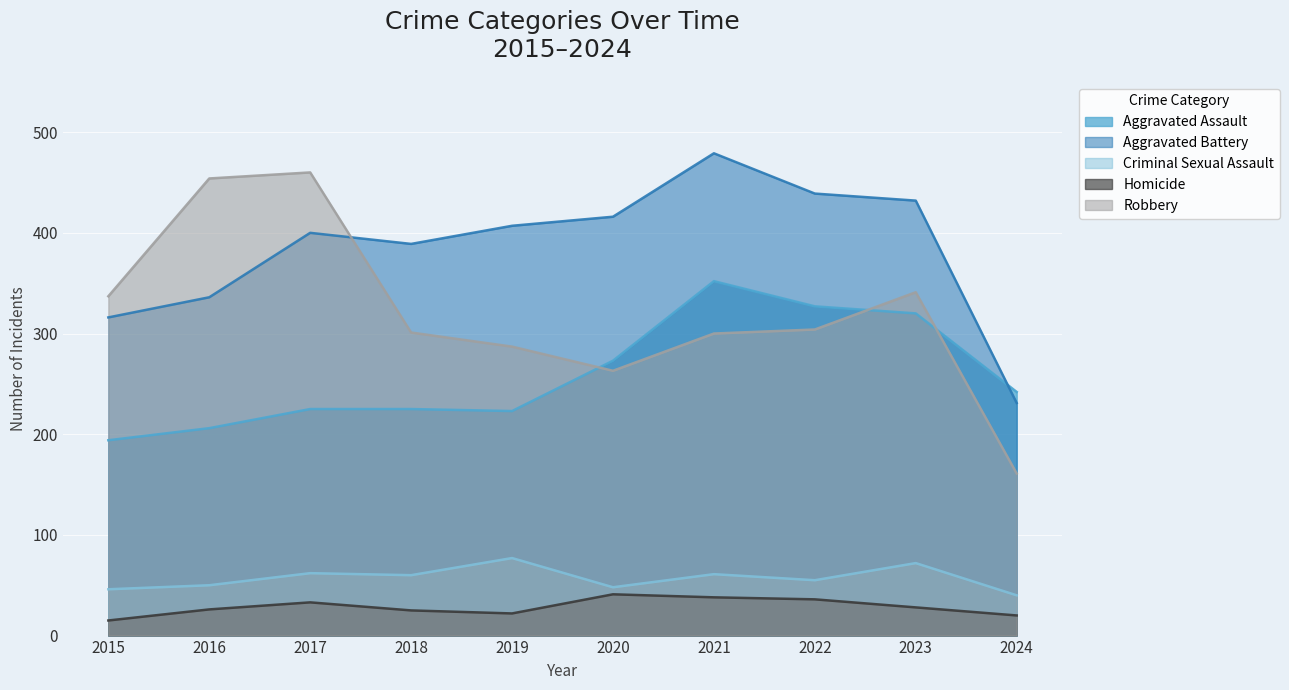

How many lines are shown in the chart?

5